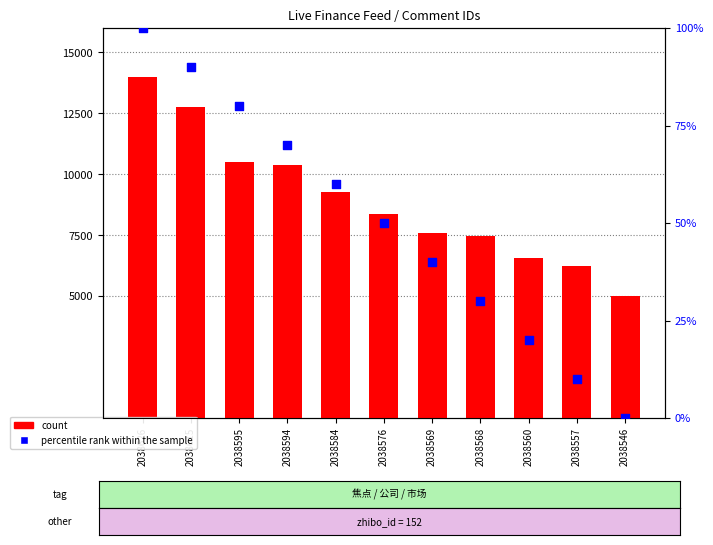

What are all the series names shown in the legend?

count, percentile rank within the sample